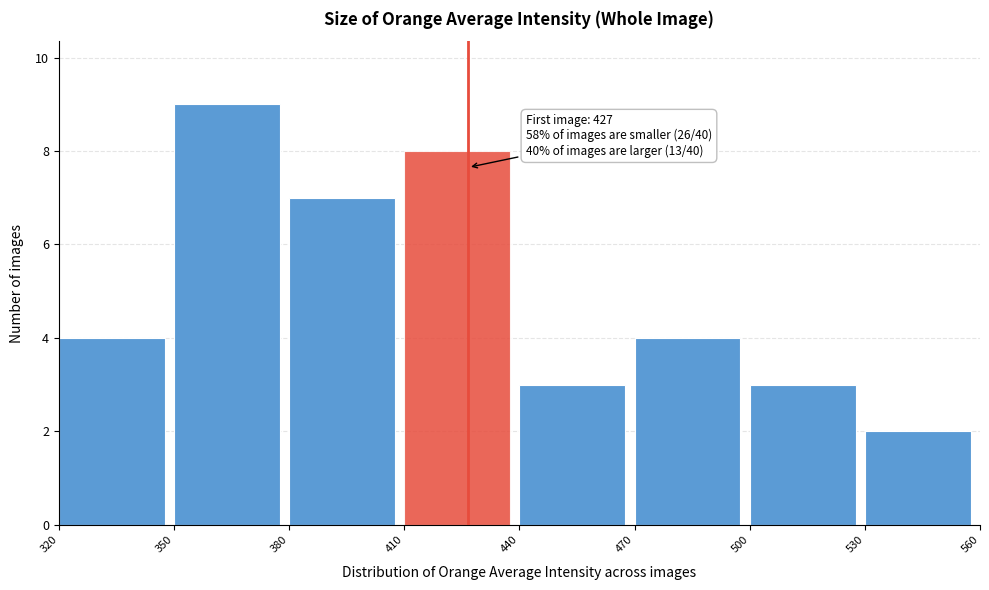

Which range on the x-axis has the tallest bar?

350 to 380